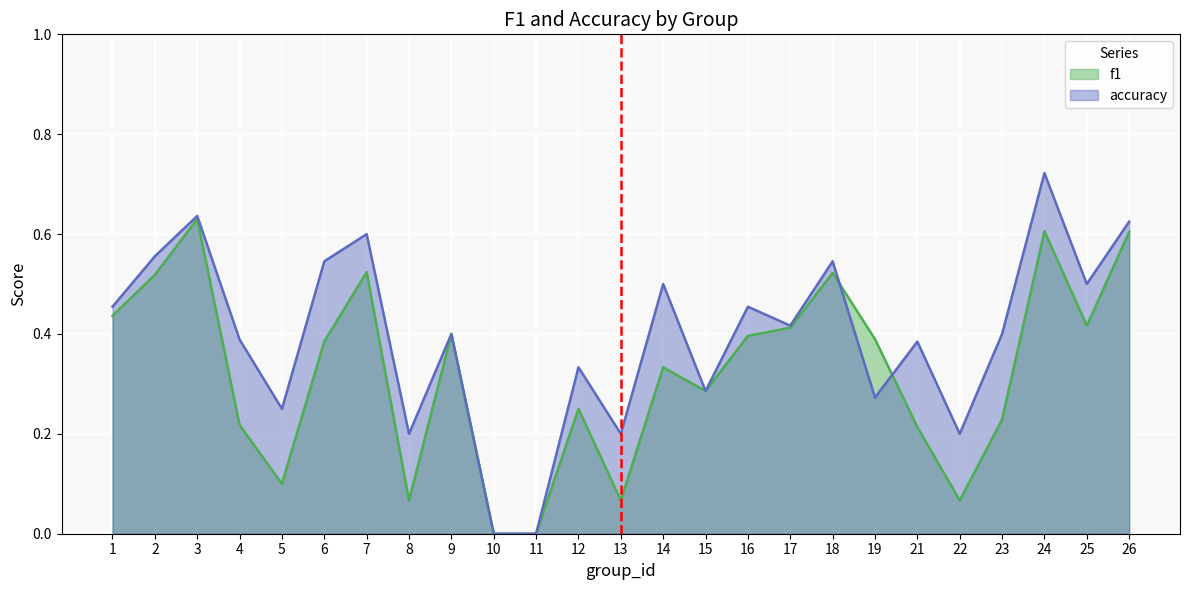

How many distinct data groups are displayed?

2